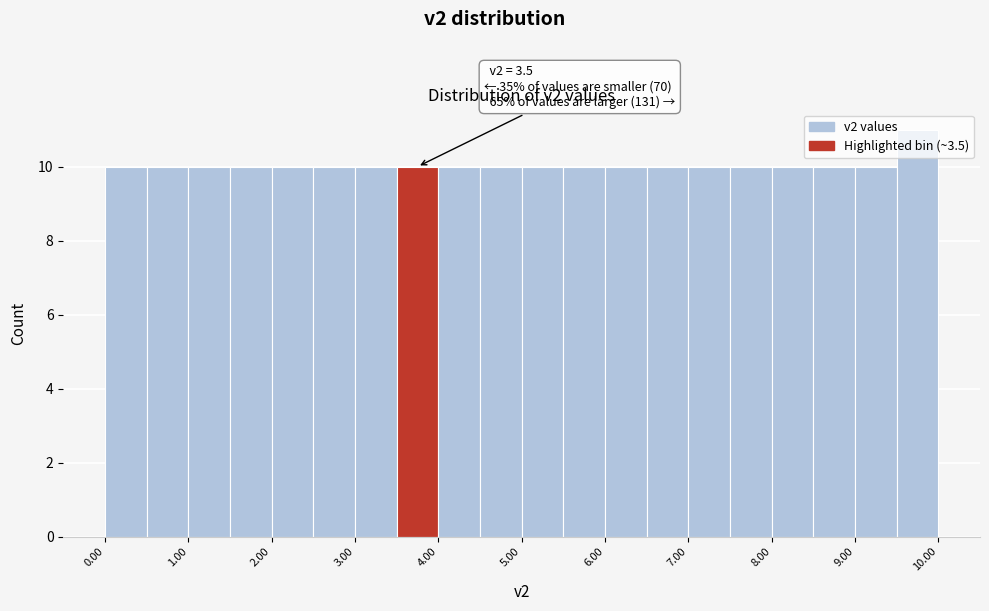

Over which range of the x-axis is the bar tallest?

9.5 to 10.0